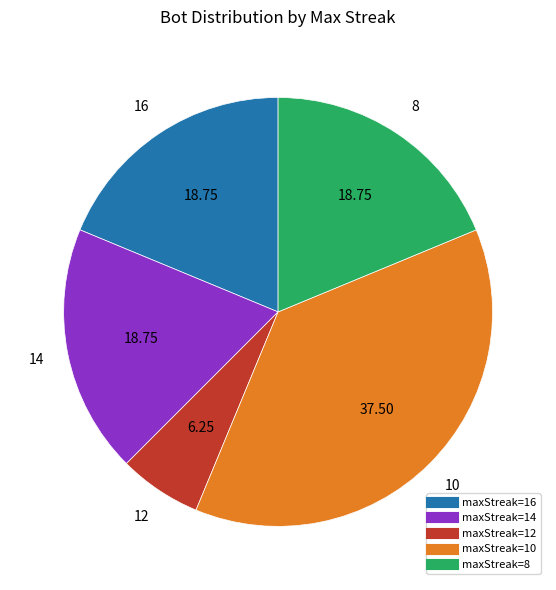

Is there any slice that represents more than half of the pie?

No